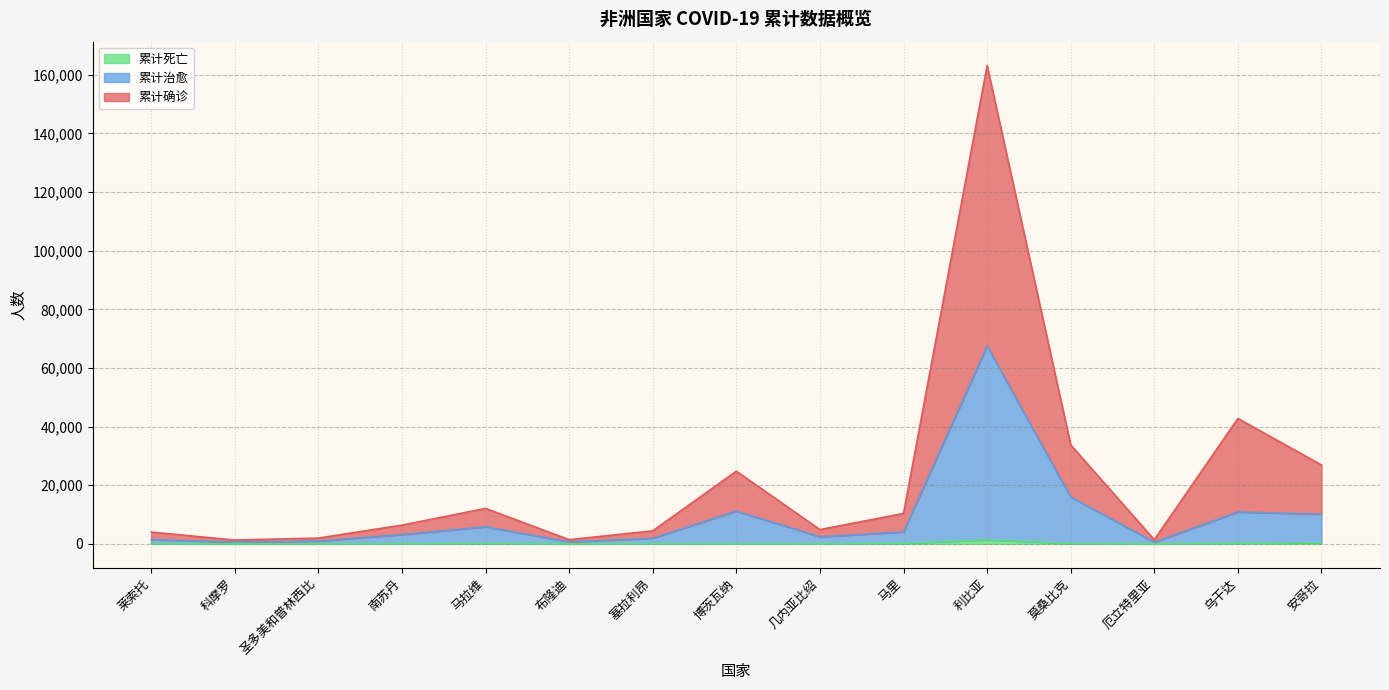

List the series in order of their peak value, lowest first.

累计死亡, 累计治愈, 累计确诊